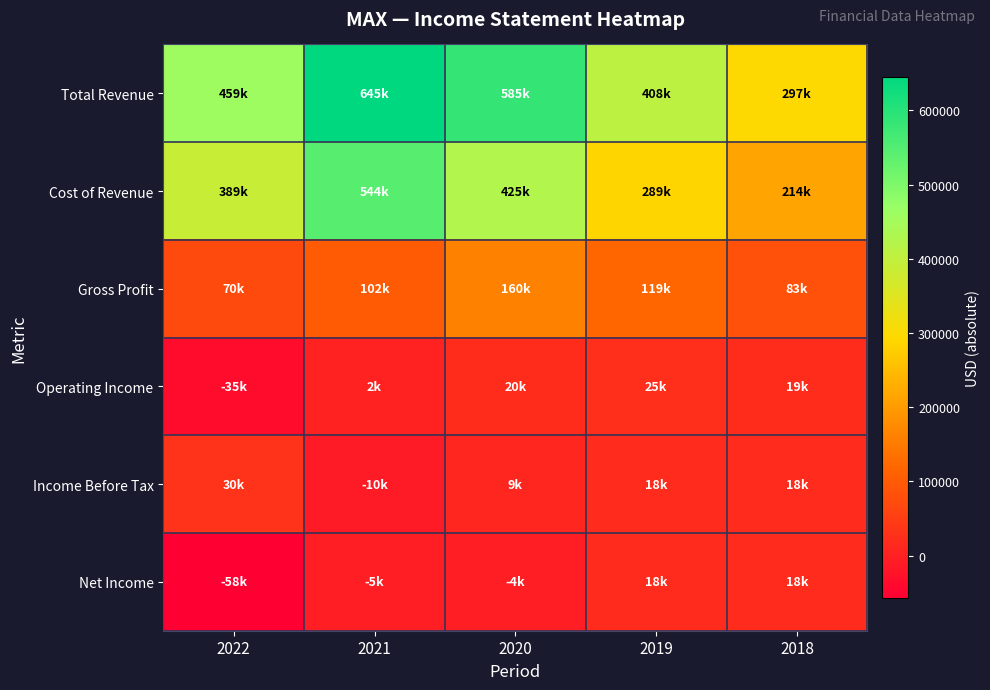

What is the minimum value shown in the chart?

-57700